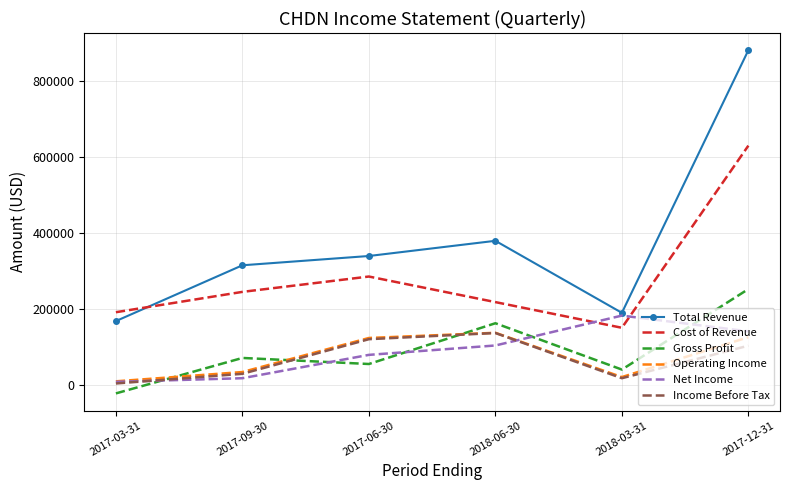

What is the maximum value shown in the chart?

882600